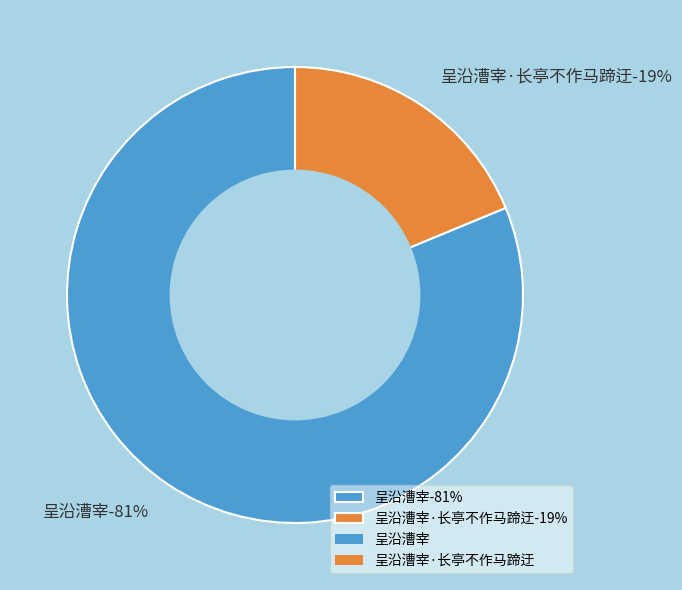

Which has a higher value, 呈沿漕宰 or 呈沿漕宰·长亭不作马蹄迂?

呈沿漕宰